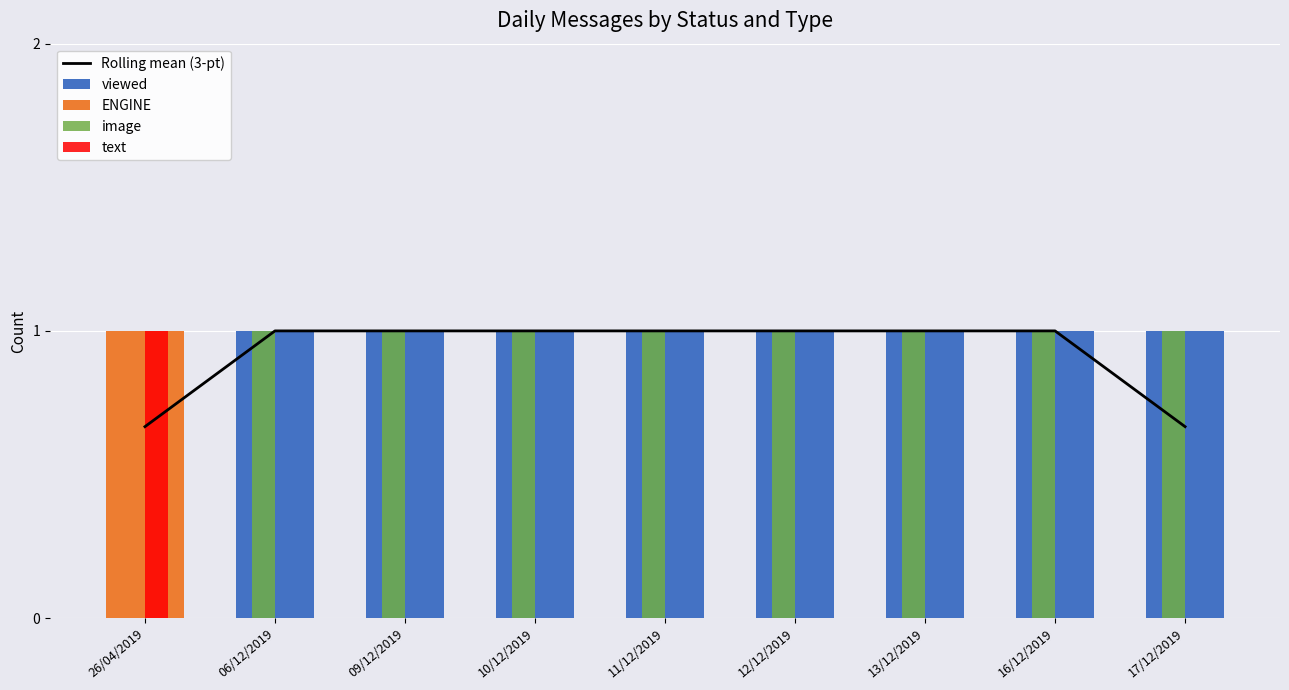

What is the label of the 5th bar from the left?

11/12/2019